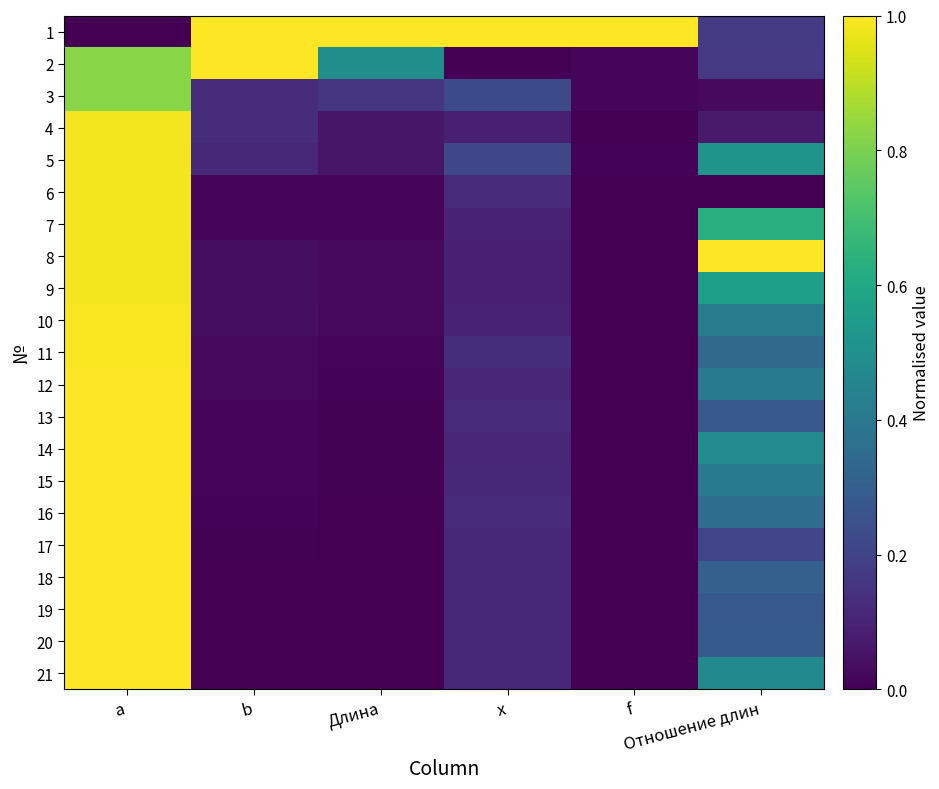

What is the total value across all series at x?

3.3